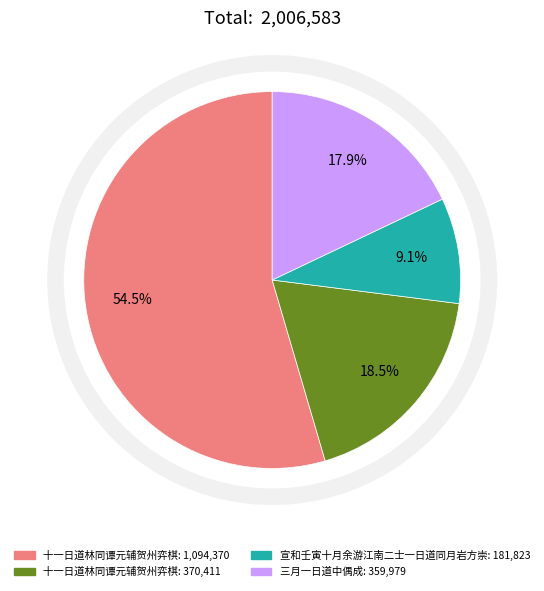

Is there a majority slice in this chart?

Yes